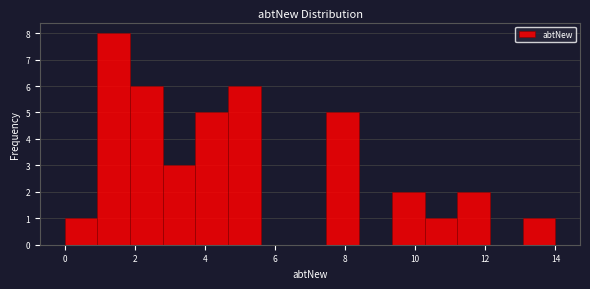

Reading left to right, transcribe this chart: for each bar, give the range it covers on the x-axis and its height. Neither the bar edges nor the heights are printed on the chart, so give them approximately, as read against the axes.

0.0 to 1.0: 1
1.0 to 1.8: 8
1.8 to 2.8: 6
2.8 to 3.8: 3
3.8 to 4.6: 5
4.6 to 5.6: 6
5.6 to 6.6: 0
6.6 to 7.4: 0
7.4 to 8.4: 5
8.4 to 9.4: 0
9.4 to 10.2: 2
10.2 to 11.2: 1
11.2 to 12.2: 2
12.2 to 13.0: 0
13.0 to 14.0: 1